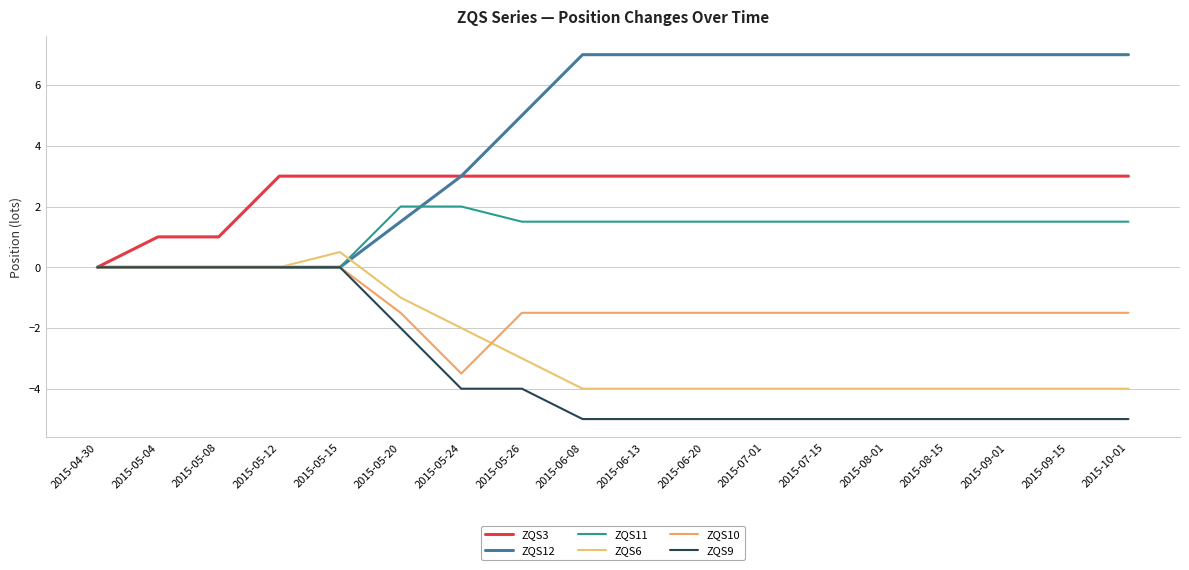

Reading left to right, list all the values displayed in this chart.

ZQS3: 0.0	1.0	1.0	3.0	3.0	3.0	3.0	3.0	3.0	3.0	3.0	3.0	3.0	3.0	3.0	3.0	3.0	3.0
ZQS12: 0.0	0.0	0.0	0.0	0.0	1.5	3.0	5.0	7.0	7.0	7.0	7.0	7.0	7.0	7.0	7.0	7.0	7.0
ZQS11: 0.0	0.0	0.0	0.0	0.0	2.0	2.0	1.5	1.5	1.5	1.5	1.5	1.5	1.5	1.5	1.5	1.5	1.5
ZQS6: 0.0	0.0	0.0	0.0	0.5	-1.0	-2.0	-3.0	-4.0	-4.0	-4.0	-4.0	-4.0	-4.0	-4.0	-4.0	-4.0	-4.0
ZQS10: 0.0	0.0	0.0	0.0	0.0	-1.5	-3.5	-1.5	-1.5	-1.5	-1.5	-1.5	-1.5	-1.5	-1.5	-1.5	-1.5	-1.5
ZQS9: 0.0	0.0	0.0	0.0	0.0	-2.0	-4.0	-4.0	-5.0	-5.0	-5.0	-5.0	-5.0	-5.0	-5.0	-5.0	-5.0	-5.0